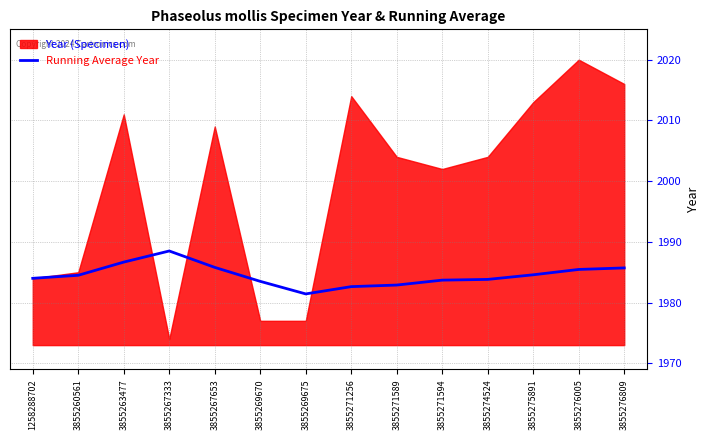

What is the value of the 3rd point from the left?

1986.7